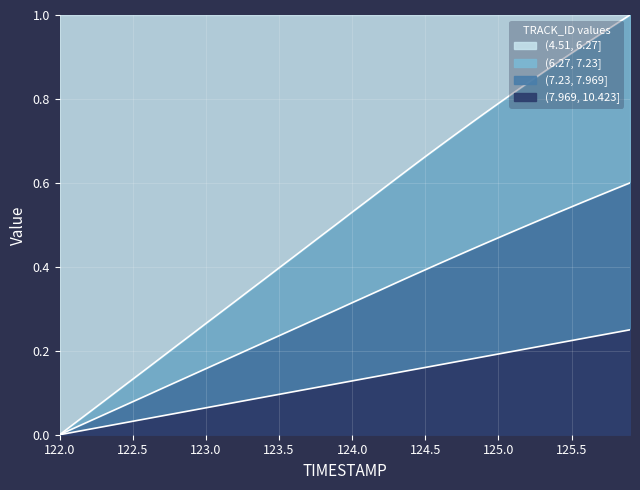

The X series shows 1.0 at 124.2. True or false?

False